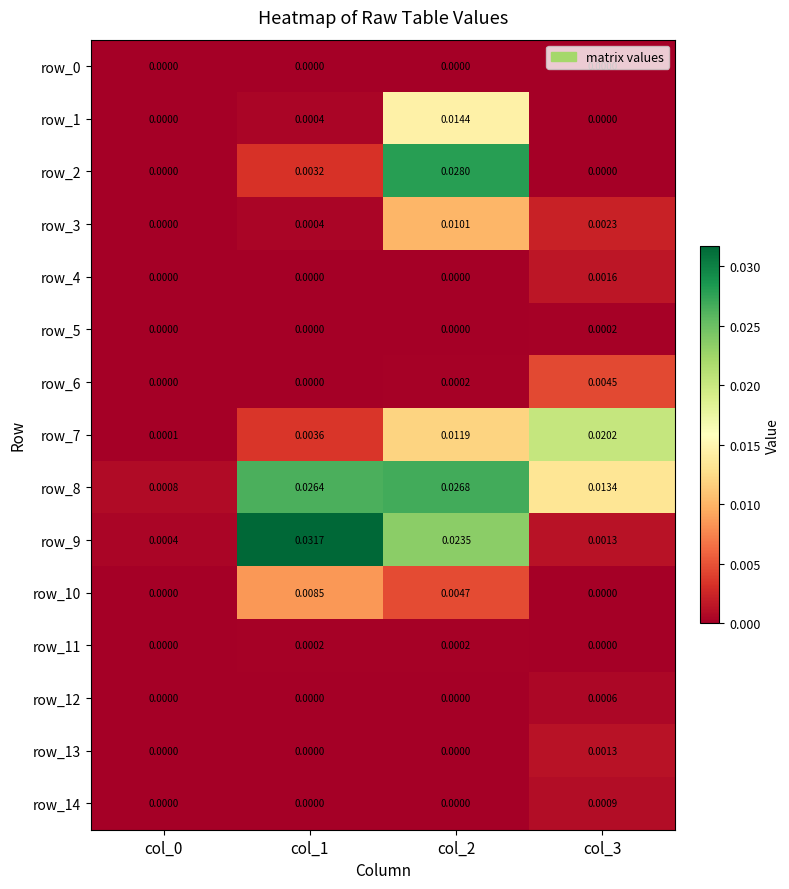

How many distinct data groups are displayed?

15